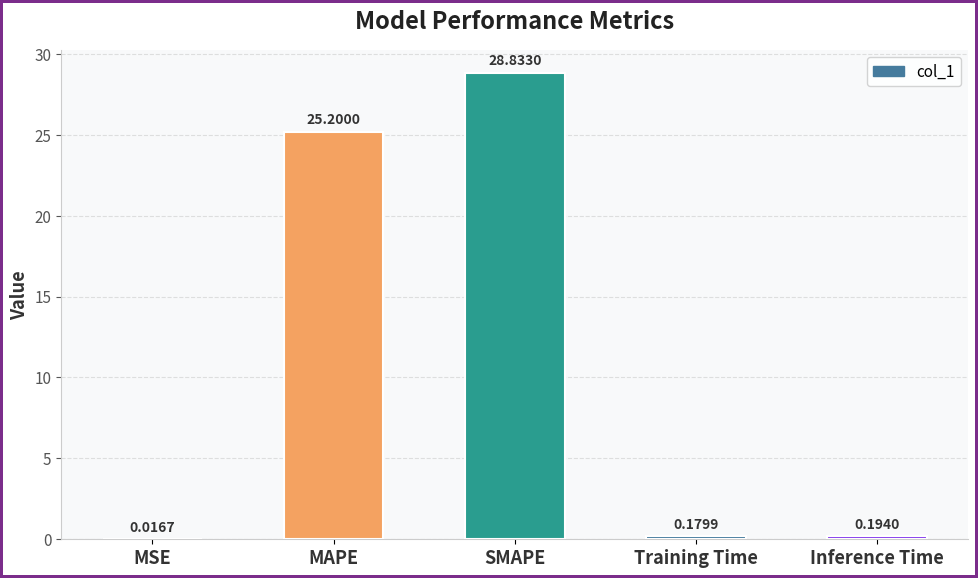

What is the average value?

10.9